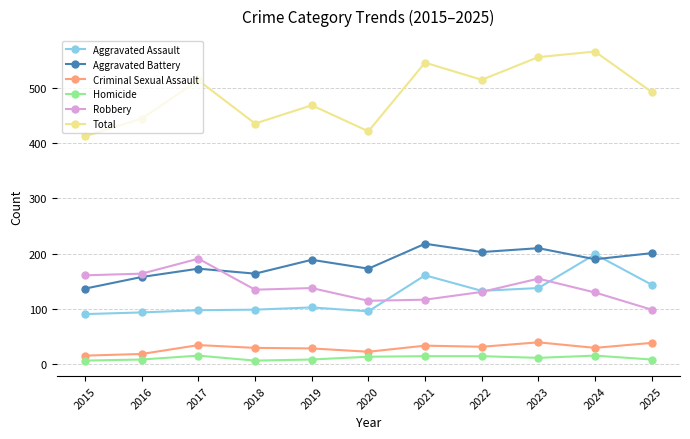

What are all the series names shown in the legend?

Aggravated Assault, Aggravated Battery, Criminal Sexual Assault, Homicide, Robbery, Total